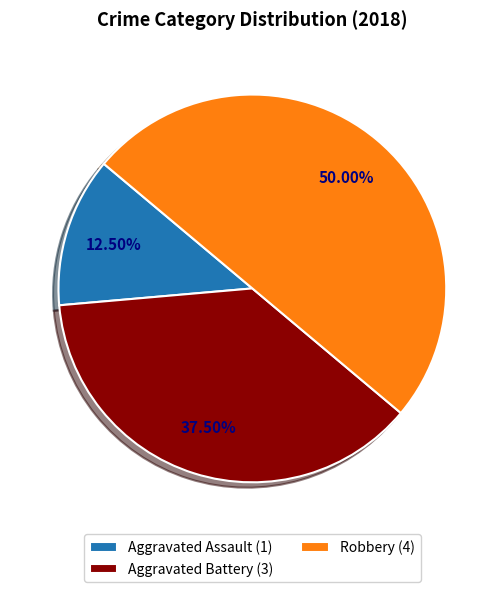

Combined, do Robbery (4) and Aggravated Assault (1) account for over 50%?

Yes